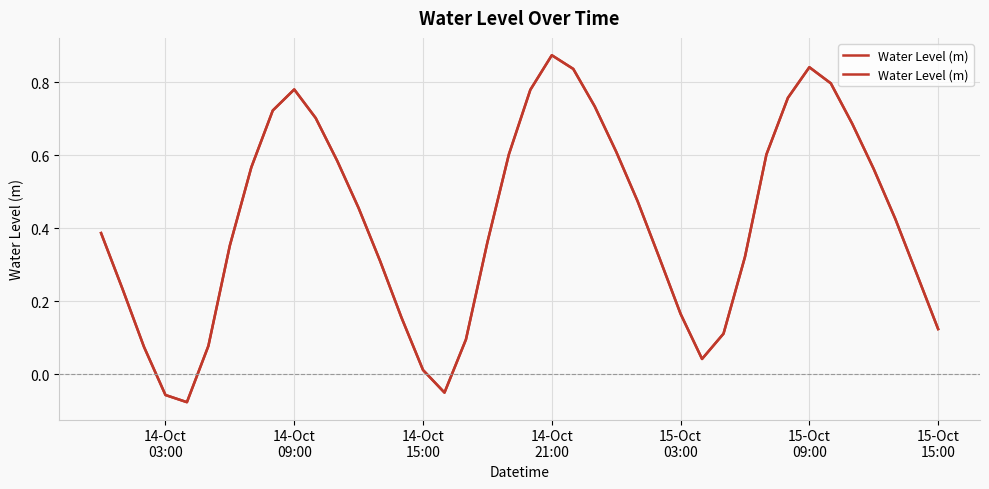

How many lines are shown in the chart?

1